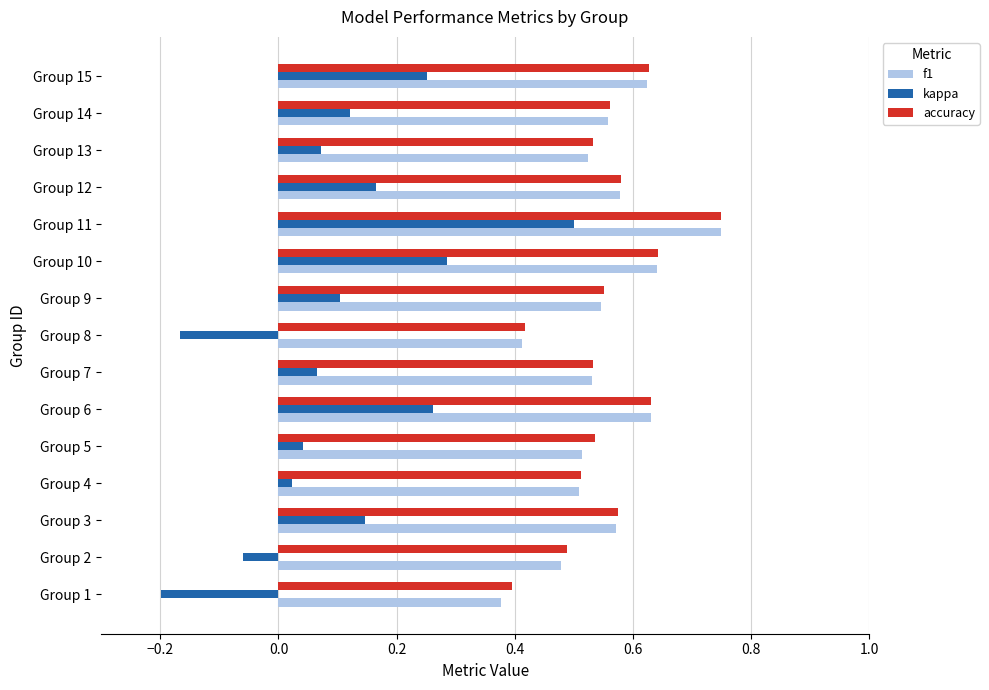

What is the difference between the maximum and minimum values in the kappa series?

0.7